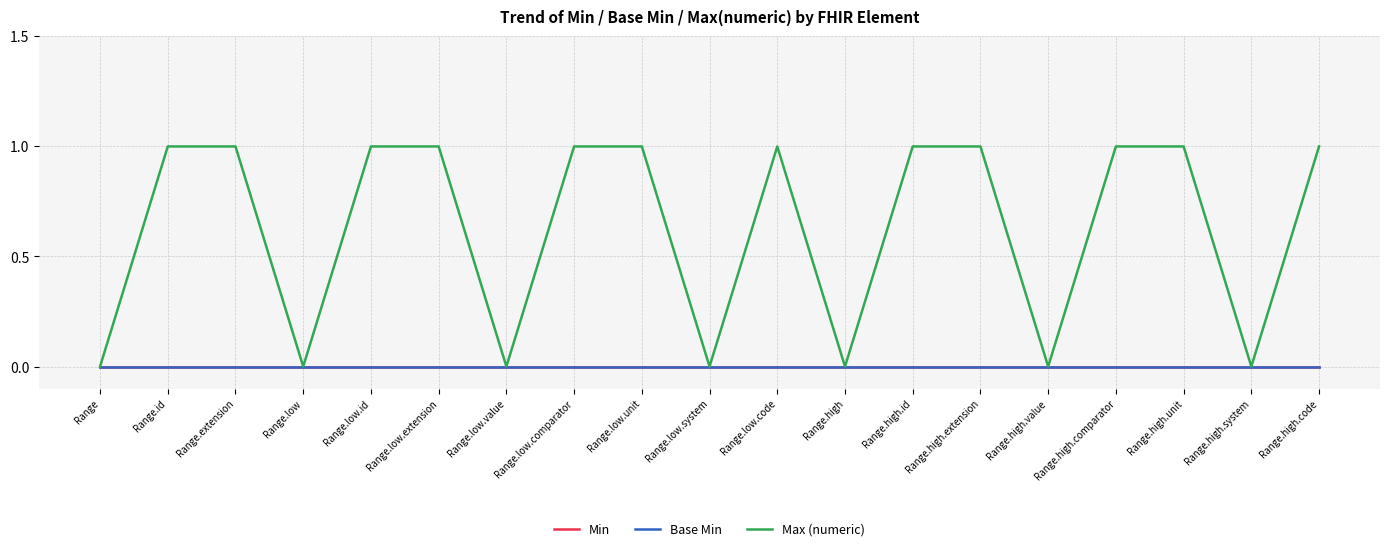

Is this an area chart (filled region under the line)?

No